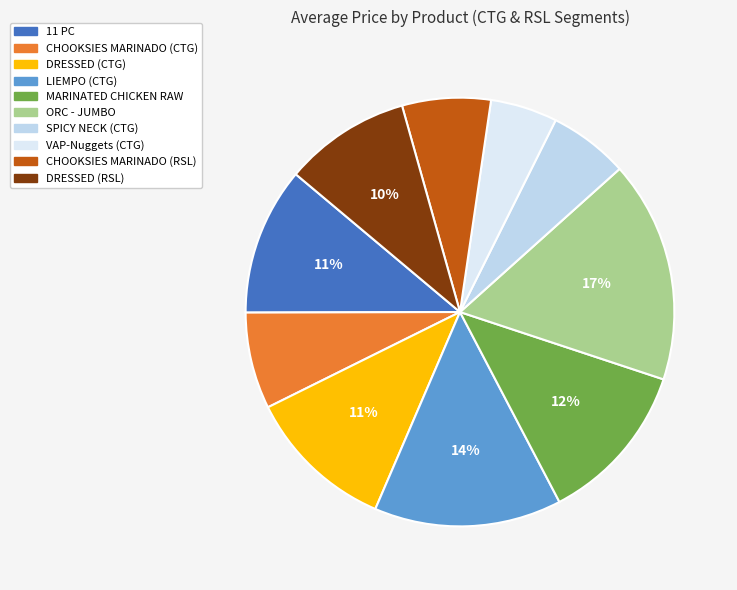

Is the sum of VAP-Nuggets (CTG) and DRESSED (CTG) greater than half?

No